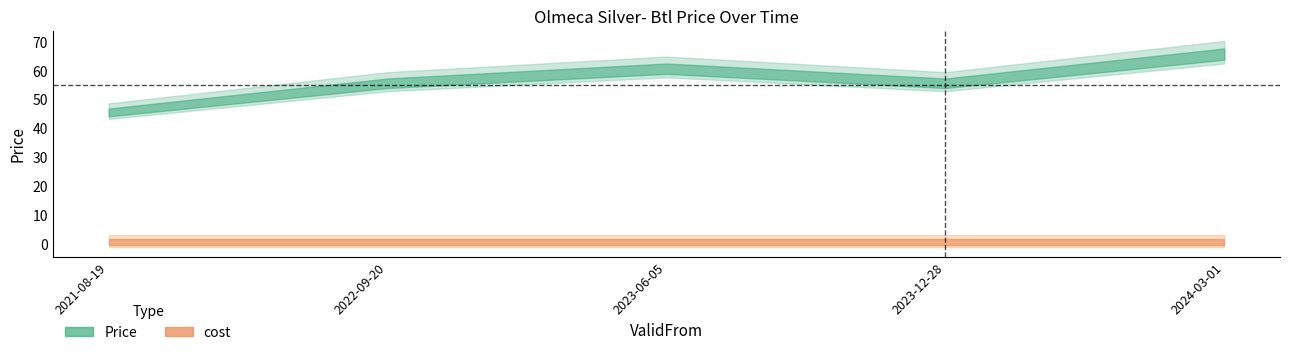

How many lines are shown in the chart?

2